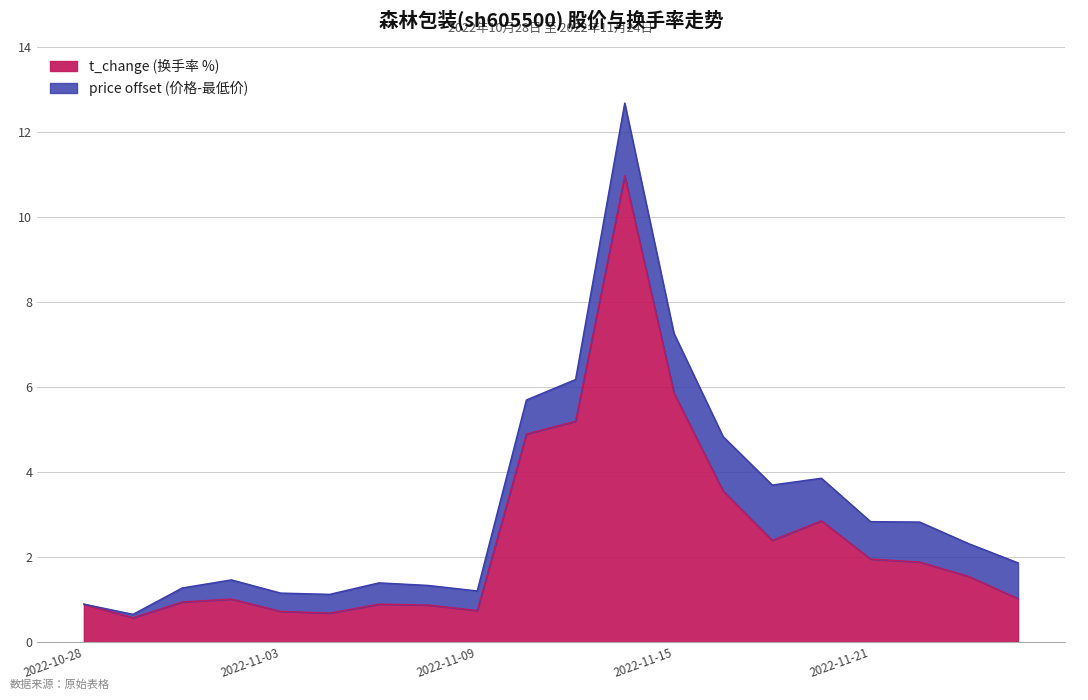

How many lines are shown in the chart?

2